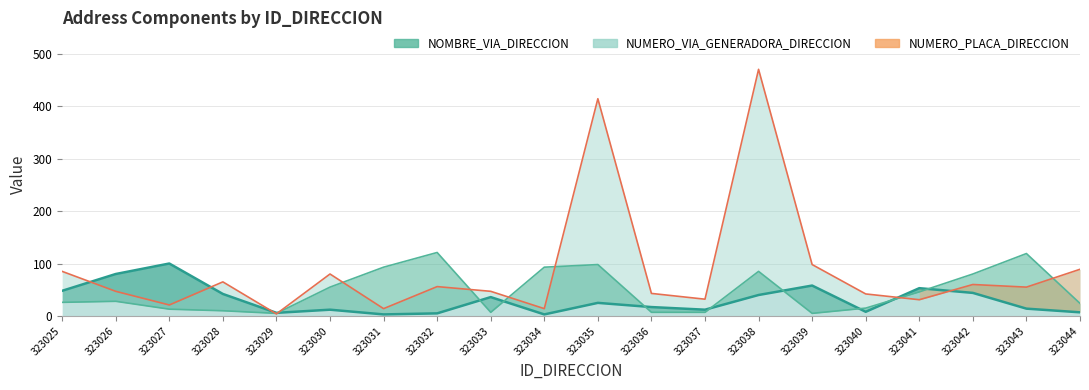

At which label is NUMERO_VIA_GENERADORA_DIRECCION closest to 63?

323030